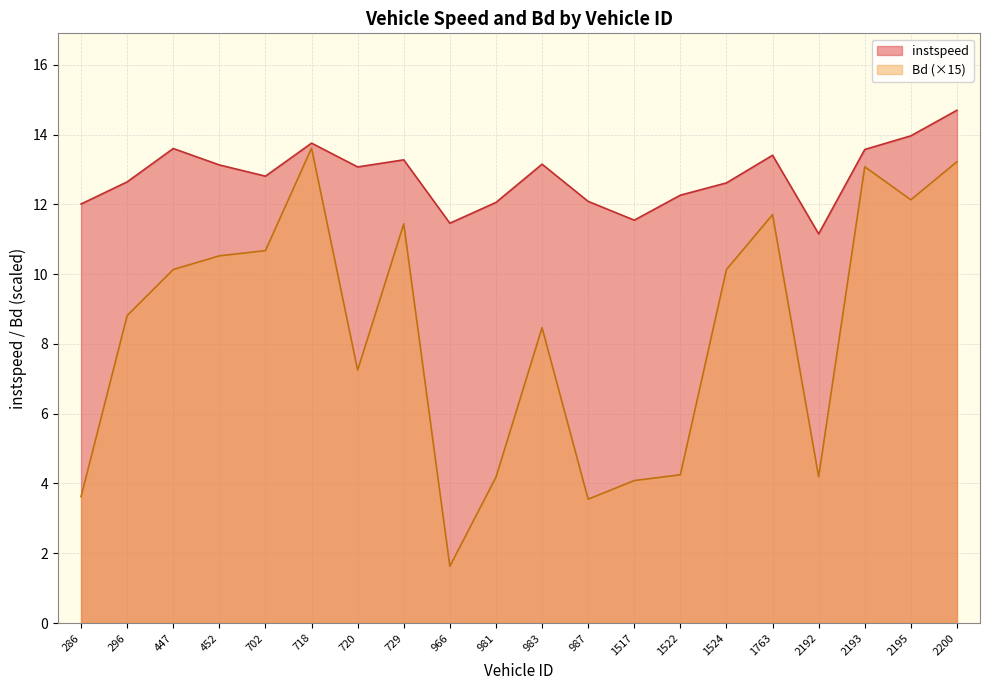

At how many categories does at least one series exceed 6?

20